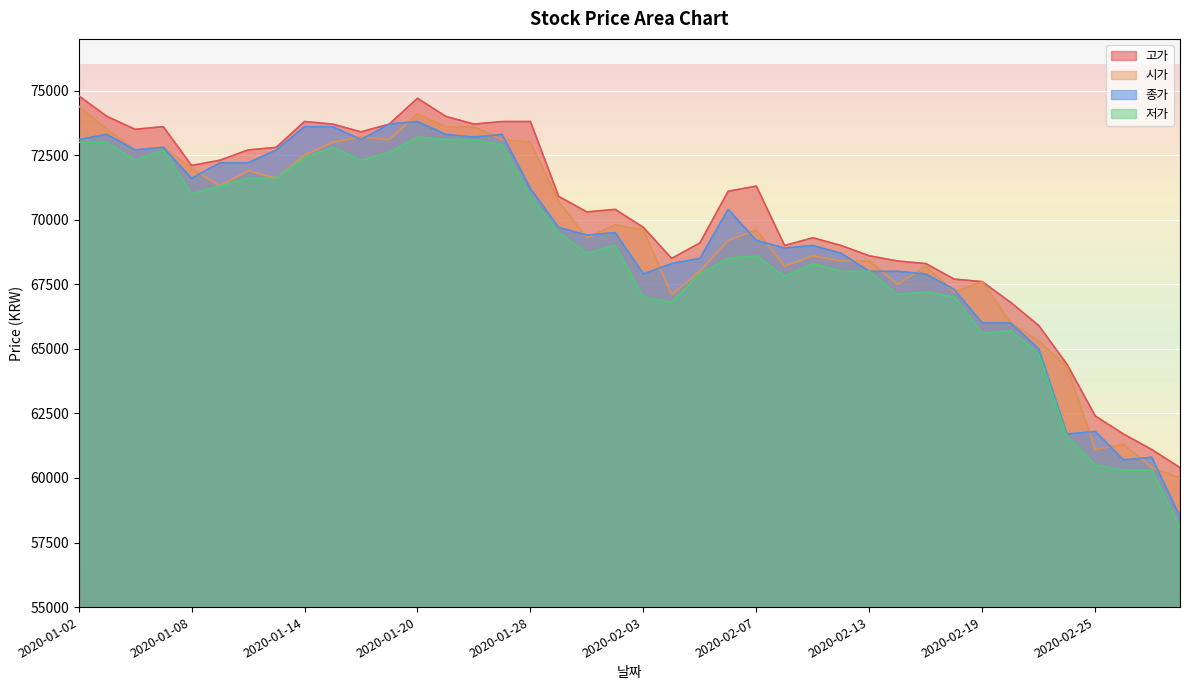

What is the total value across all series at 2020-02-14?

271000